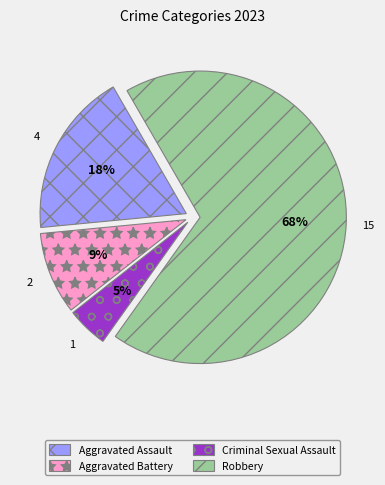

Which category has the biggest portion of the pie?

Robbery